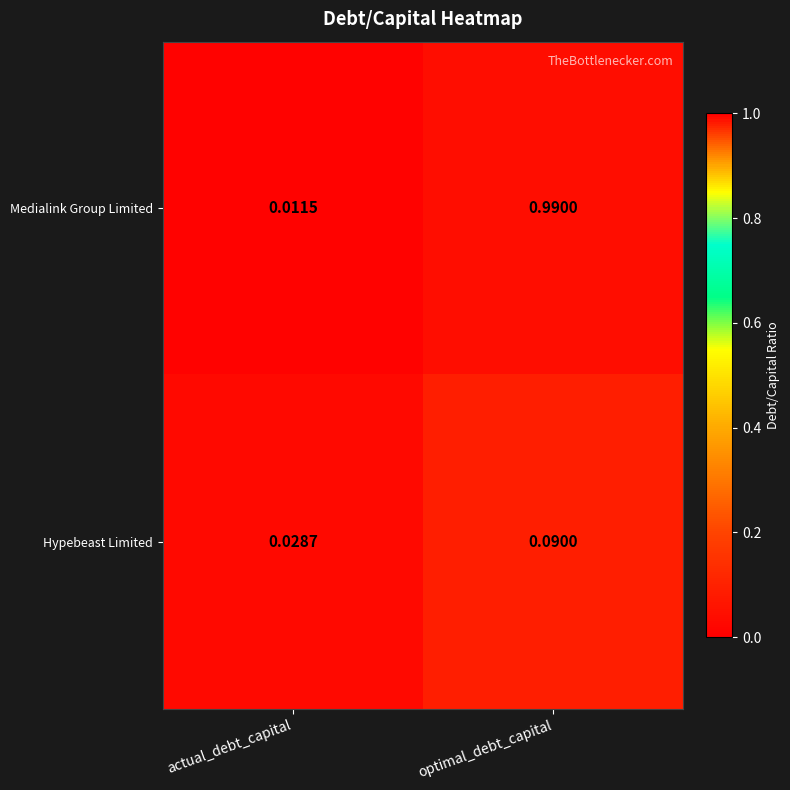

Which category has the lowest value across all series?

actual_debt_capital